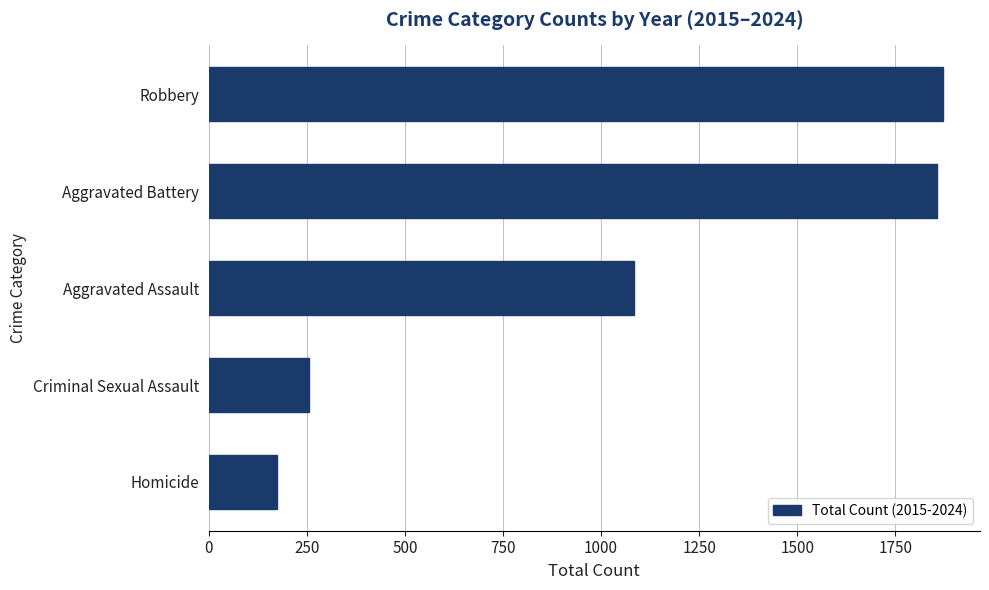

What is the difference between the maximum and minimum values?

1697